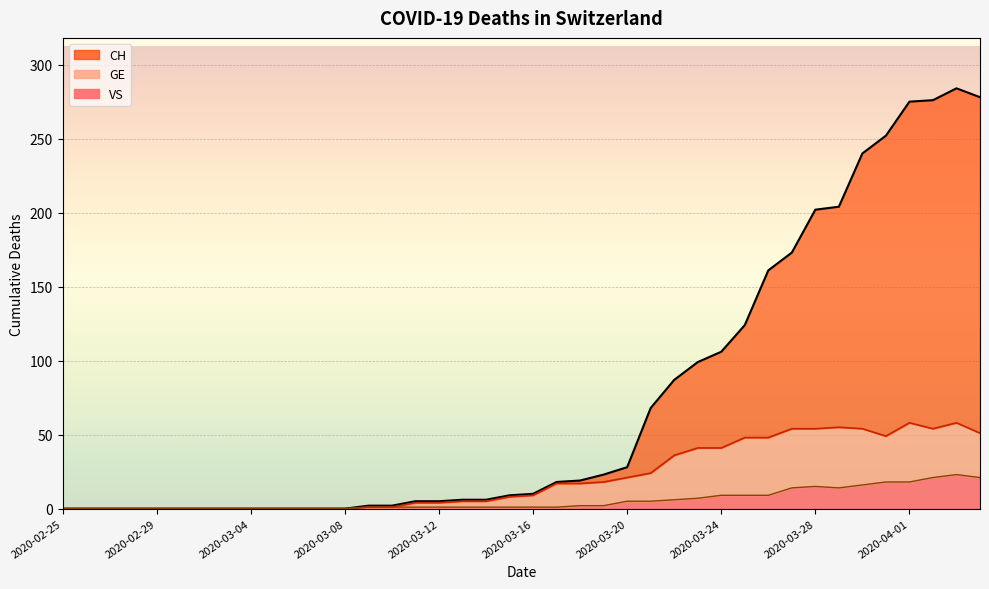

List the series in order of their peak value, highest first.

CH (line), GE (line), VS (line)